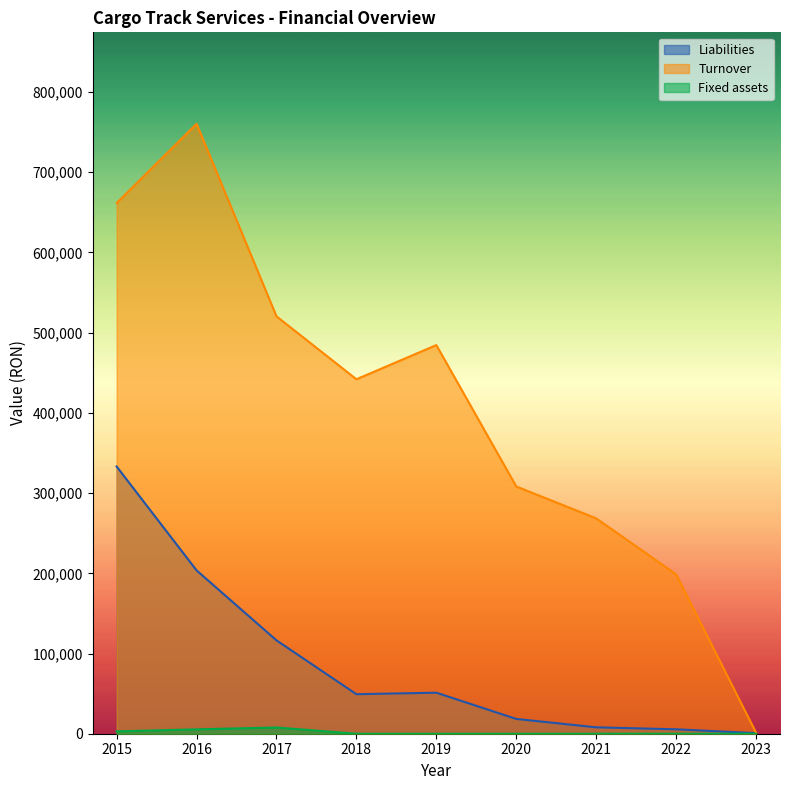

Where is Turnover nearest to the value 380915?

2018